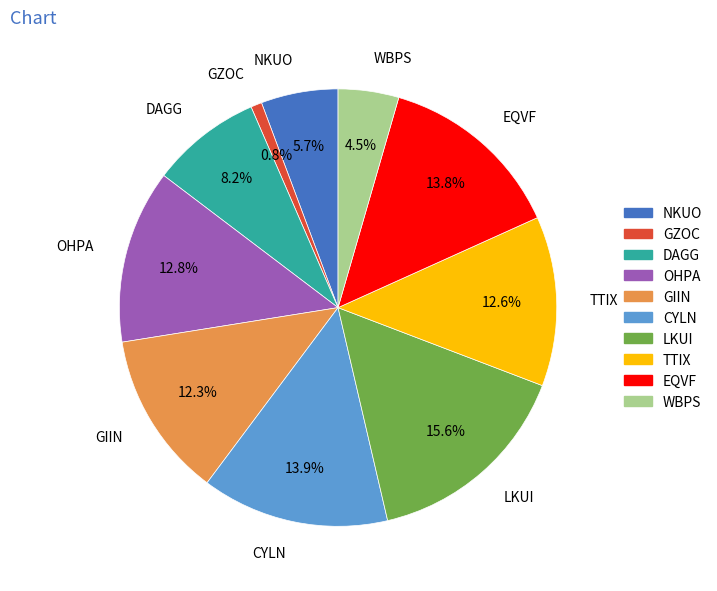

Is there a majority slice in this chart?

No